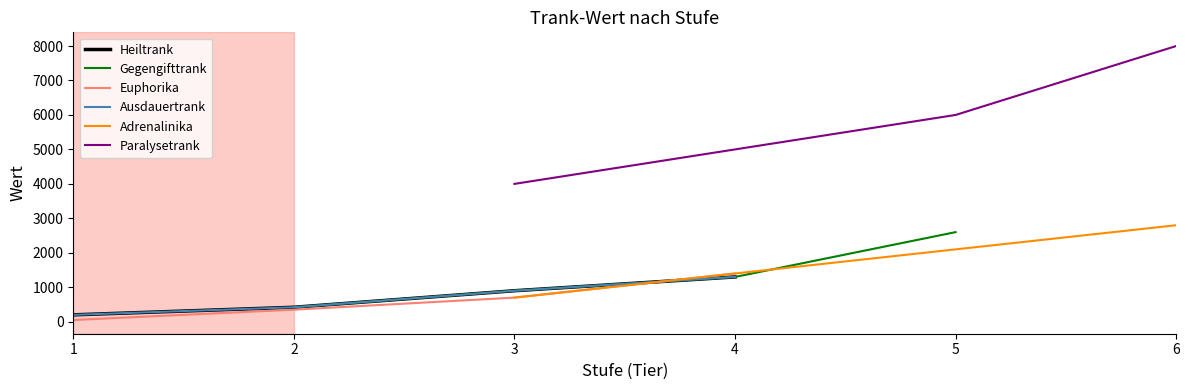

True or false: Heiltrank and Paralysetrank cross at least once.

False